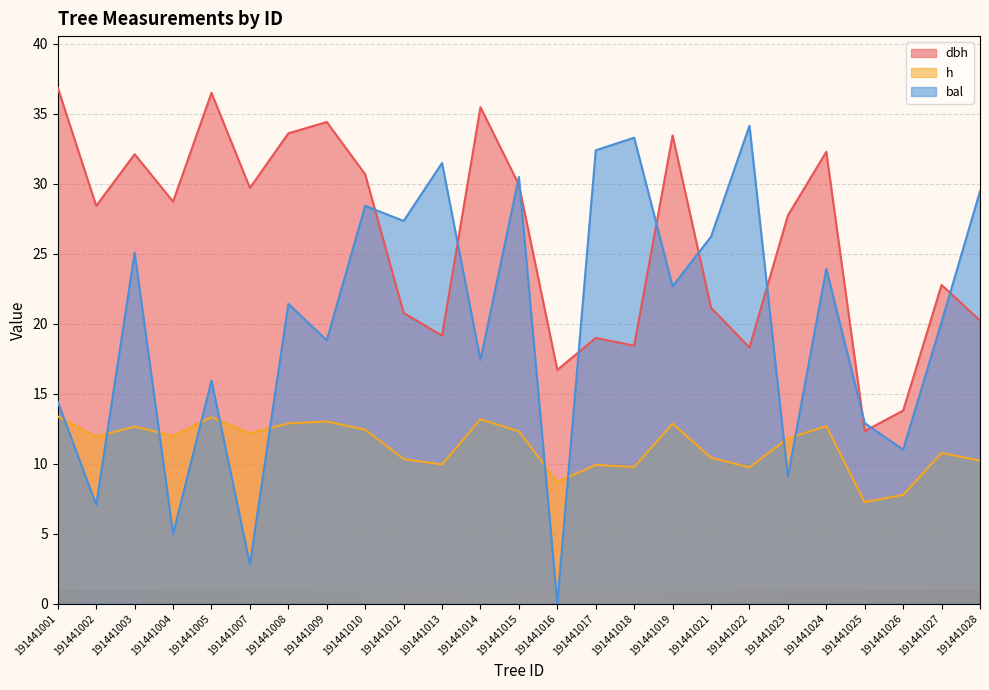

How many interior local valleys does the dbh series have?

8